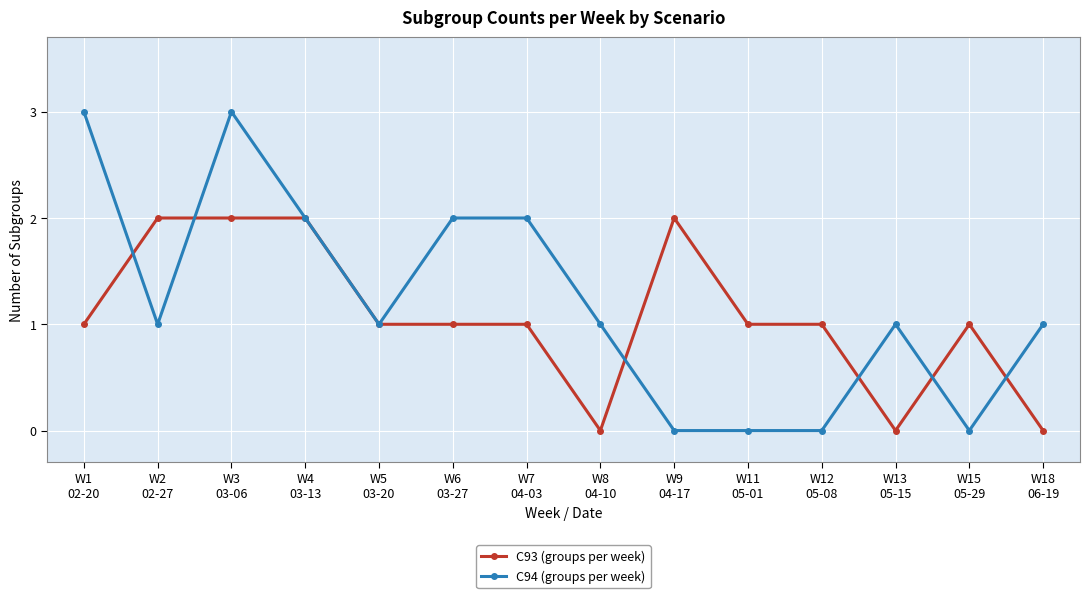

What are all the series names shown in the legend?

C93 (groups per week), C94 (groups per week)